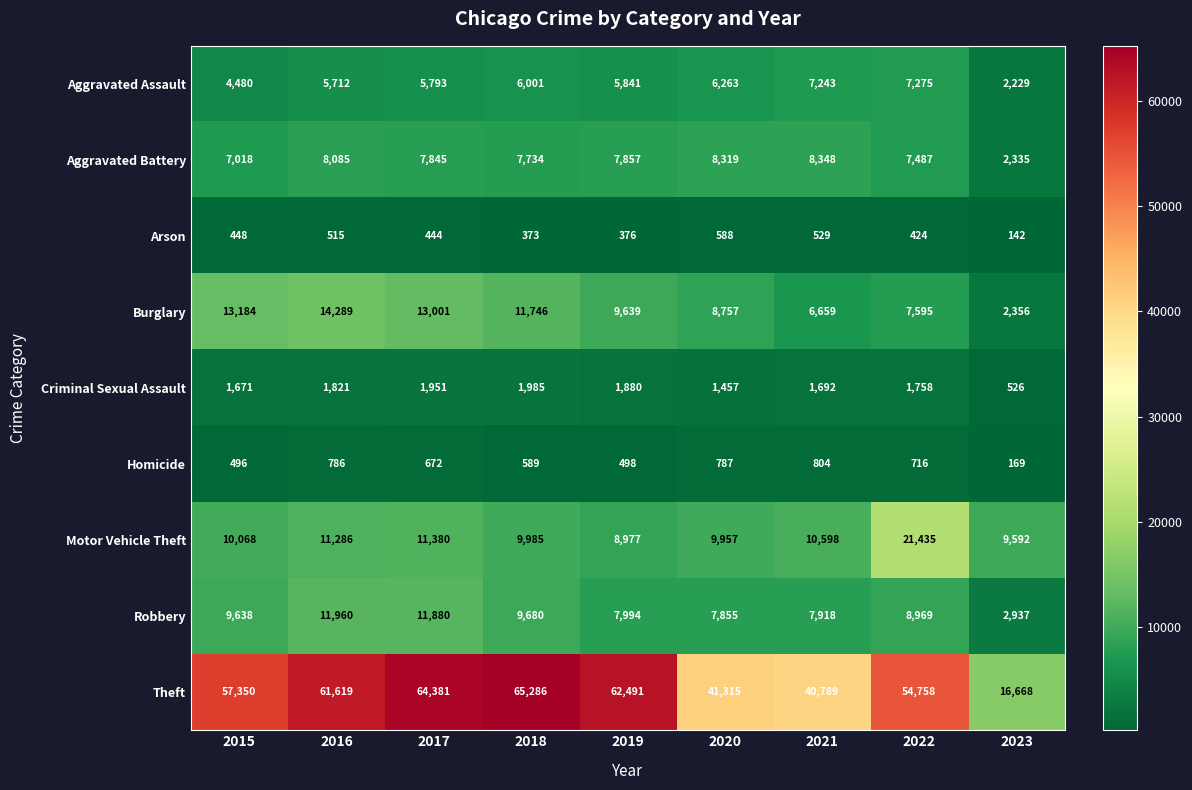

The value of Aggravated Assault at 2015 is 5891. True or false?

False